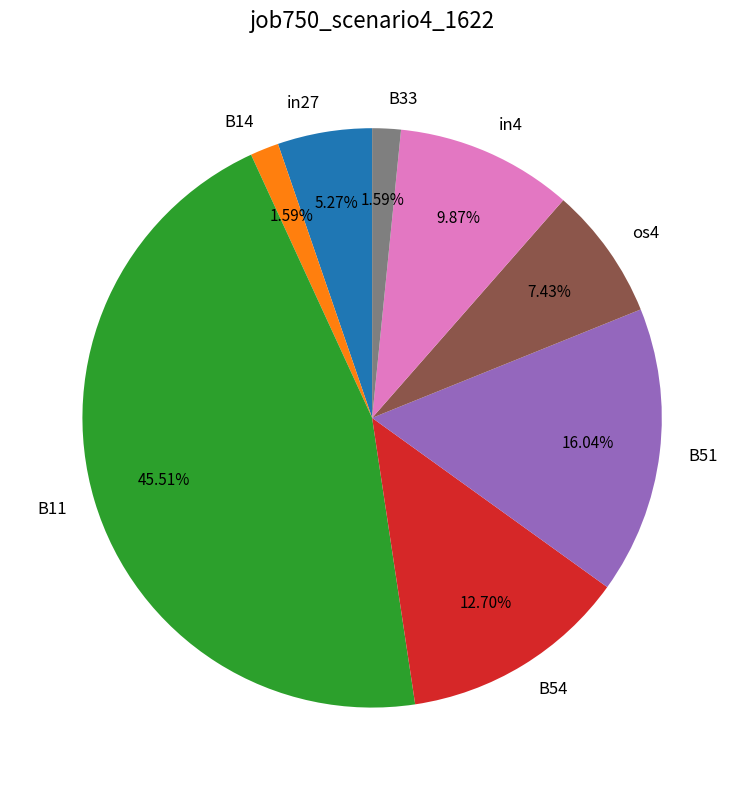

Does any single category account for the majority?

No